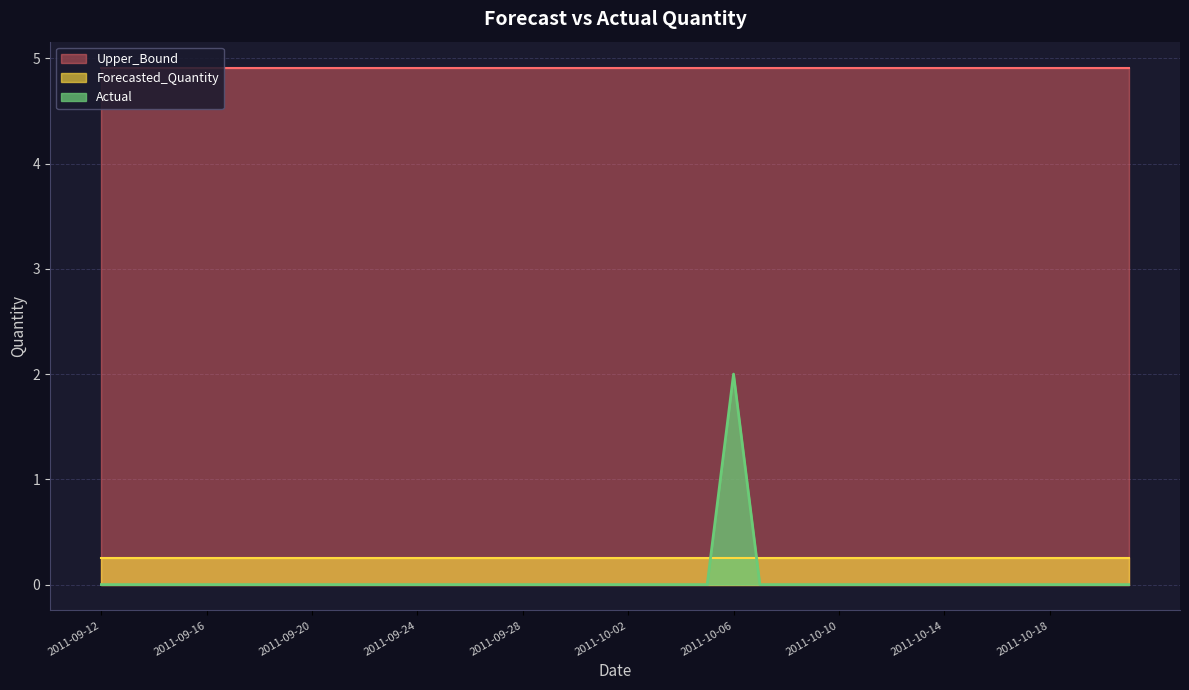

Which series has the largest total across all categories?

Upper_Bound